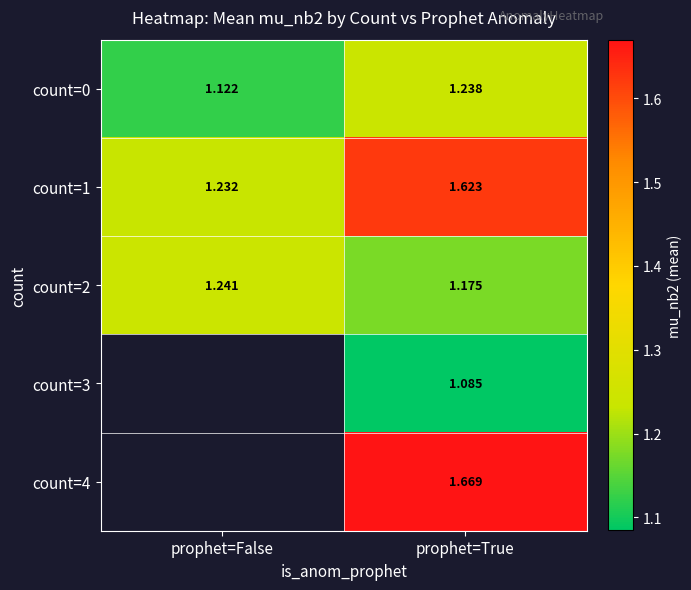

Where is count=2 nearest to the value 1?

prophet=True